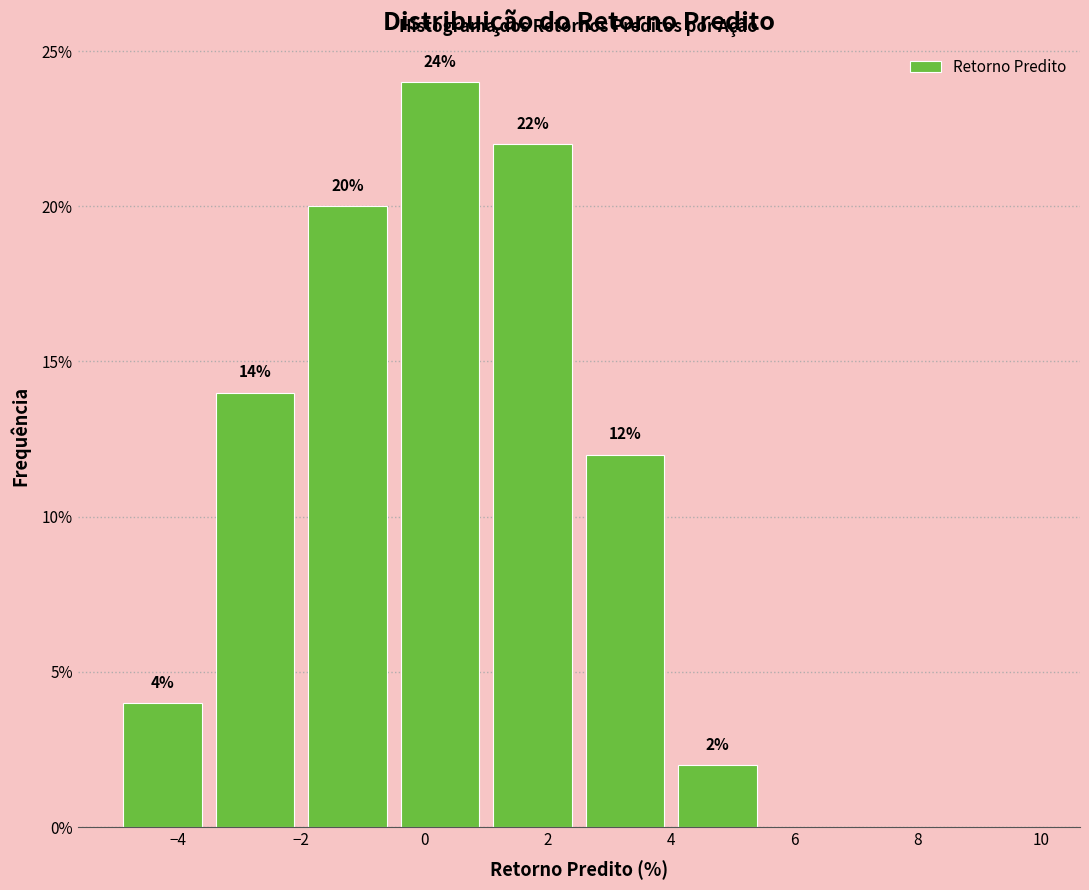

Which range on the x-axis has the tallest bar?

-0.5 to 1.0